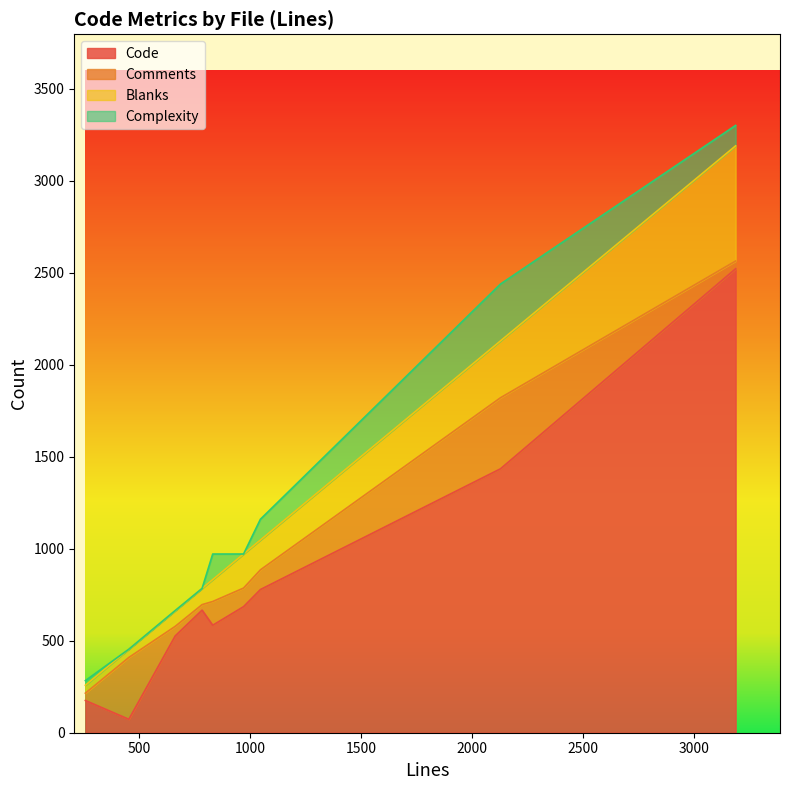

Does the chart have visible grid lines?

No